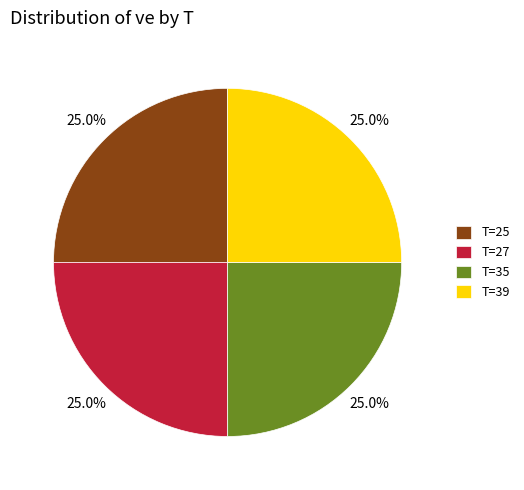

True or false: T=35 accounts for 25% of the total.

True